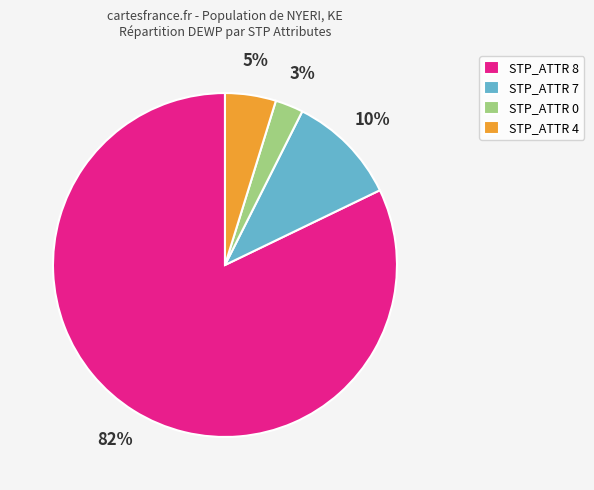

Do STP_ATTR 0 and STP_ATTR 8 together represent more than half of the pie?

Yes